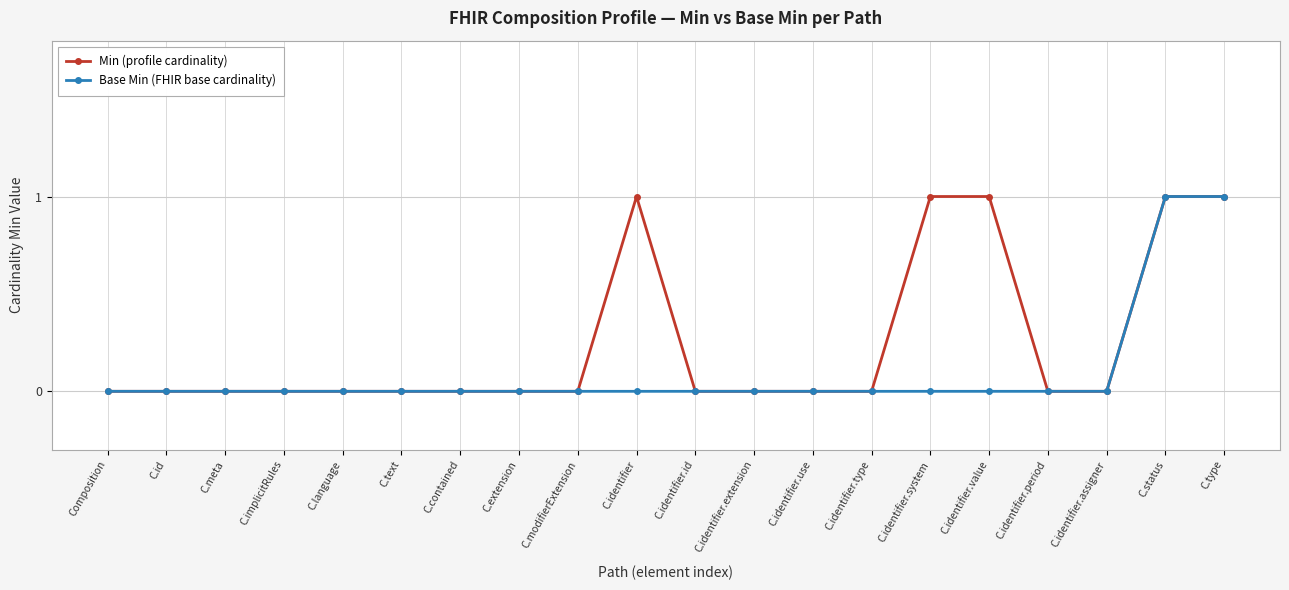

Which series has the largest total across all categories?

Min (profile cardinality)